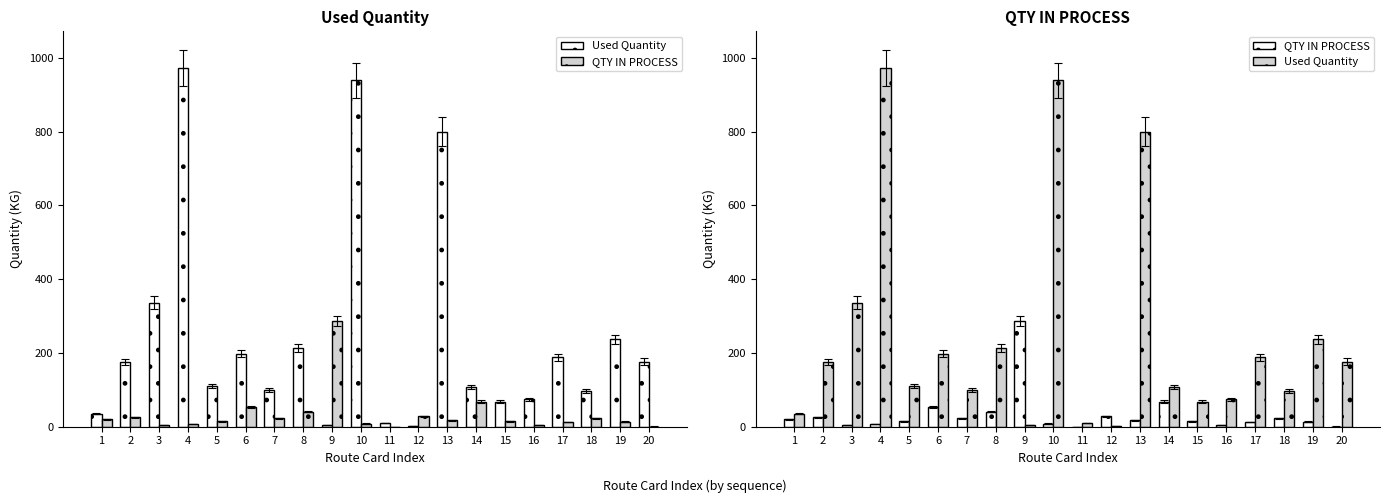

True or false: Used Quantity has a value of 2.6 at 12.

True